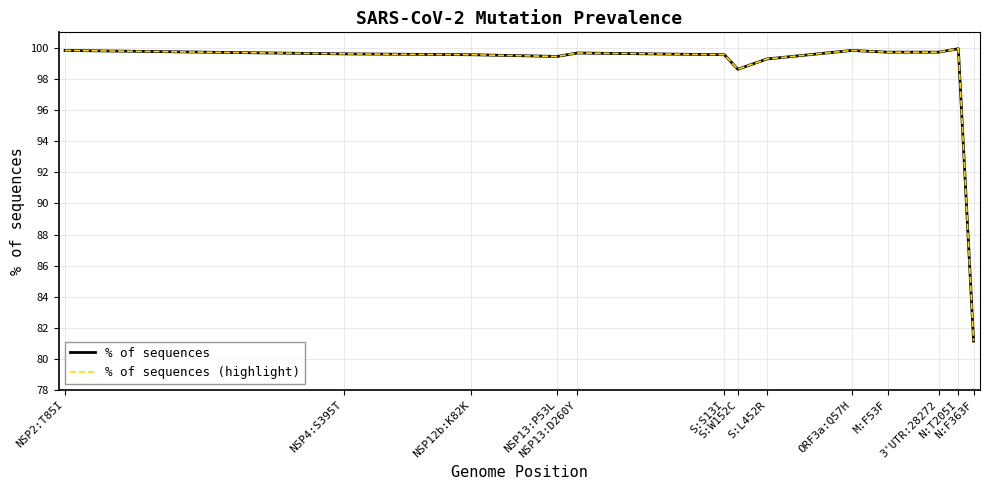

The value of % of sequences (highlight) at NSP13:D260Y is 99.7. True or false?

True